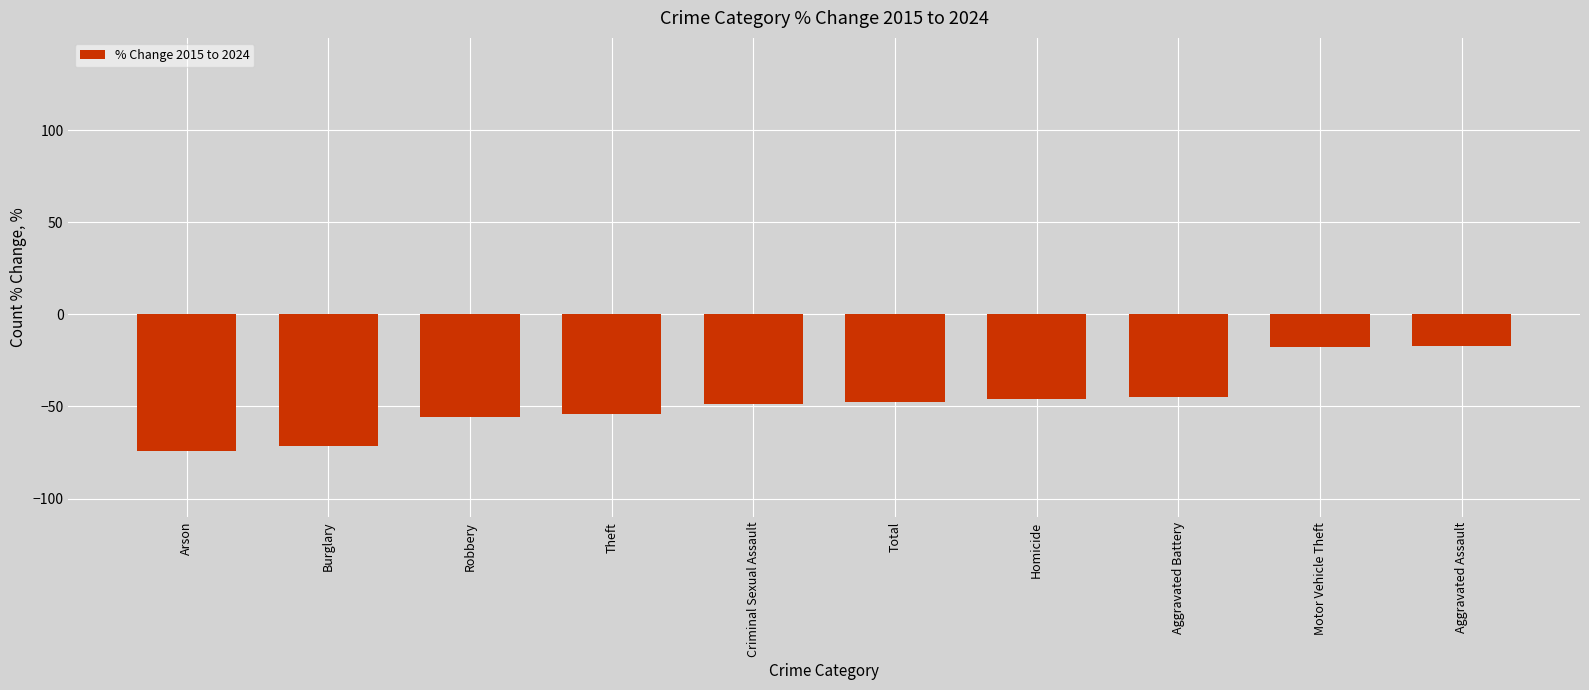

What is the sum of the values at Aggravated Assault and Robbery?

-72.8